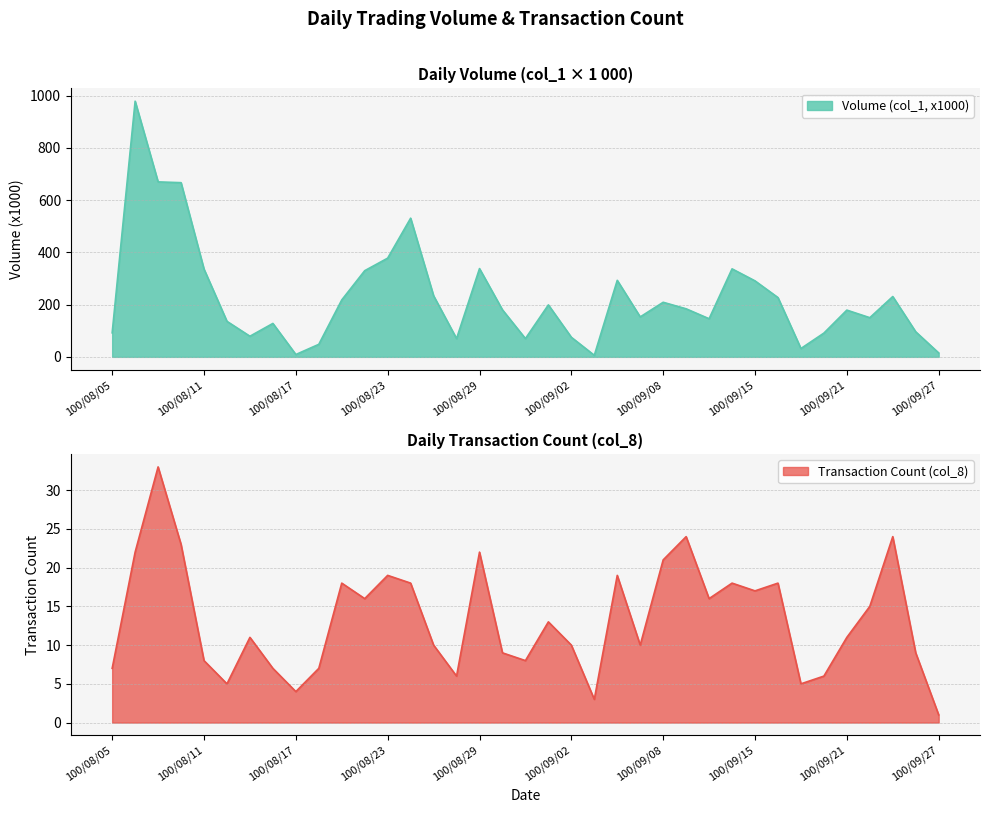

Where does the Volume (col_1, x1000) series first go above 180?

100/08/08